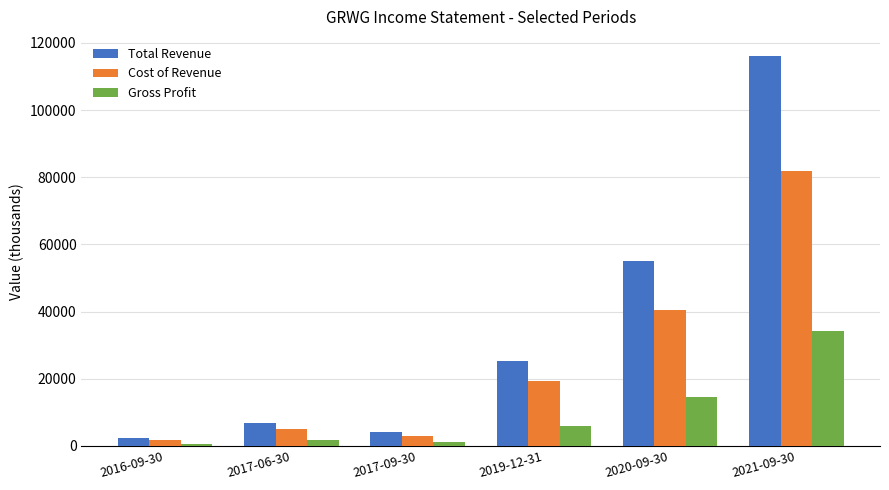

Rank the series by their maximum value, from lowest to highest.

Gross Profit, Cost of Revenue, Total Revenue